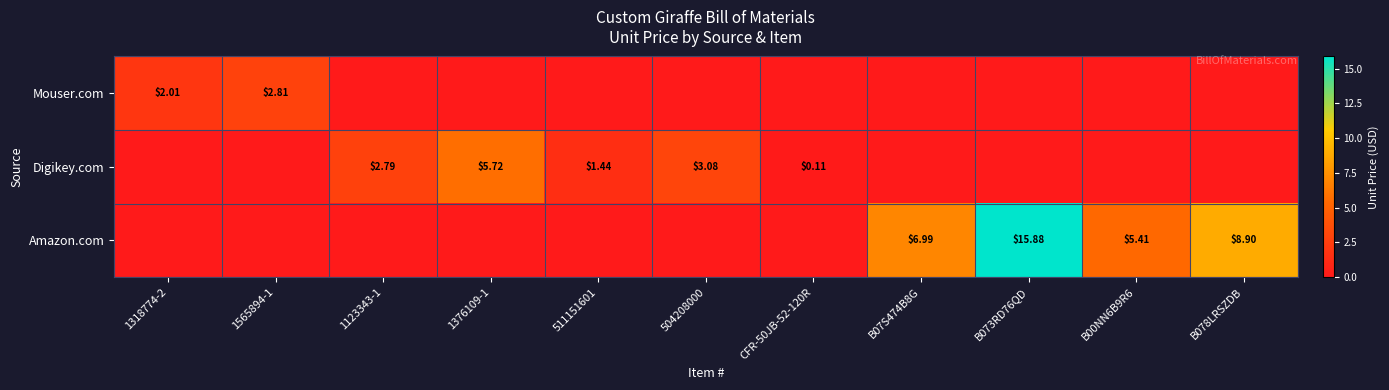

What is the maximum value shown in the chart?

15.9